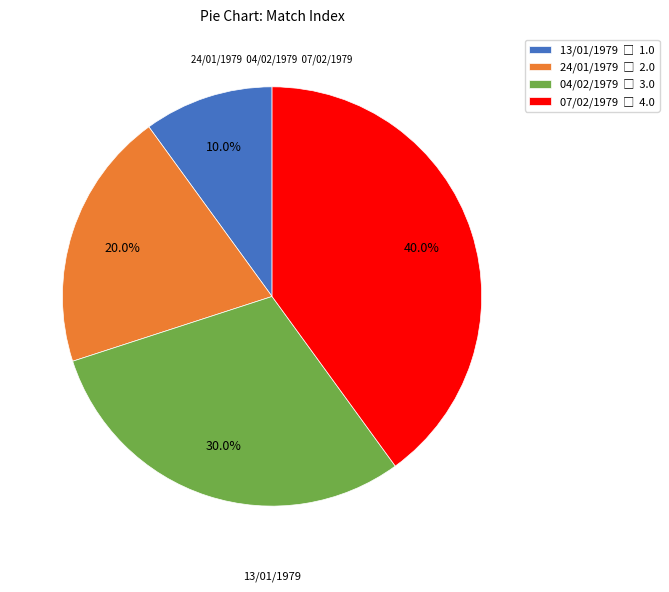

Combined, what portion of the pie is 07/02/1979 and 13/01/1979?

50.0%